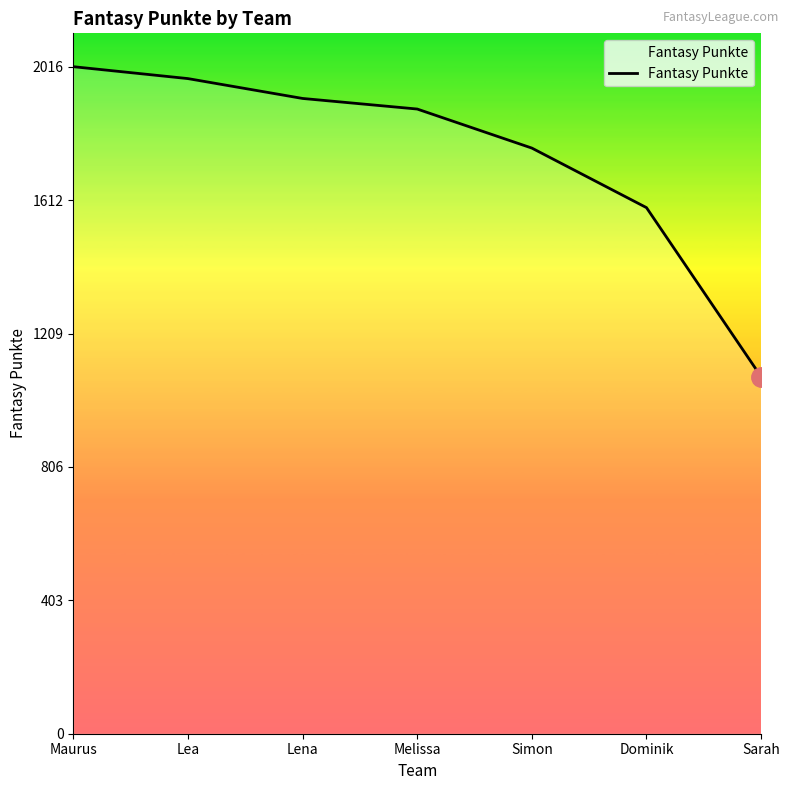

What is the maximum value shown in the chart?

2016